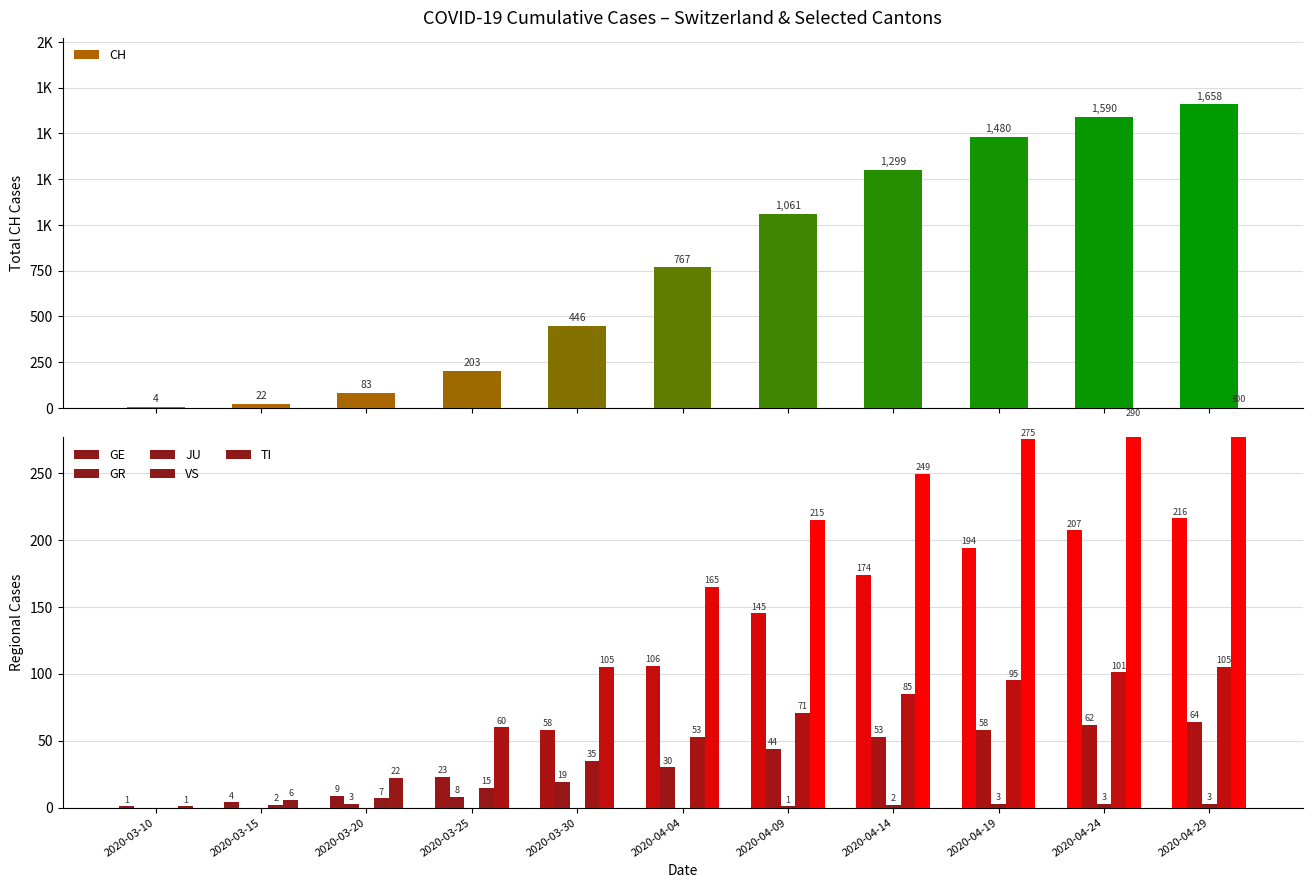

What is the label of the 4th bar from the right?

2020-04-14